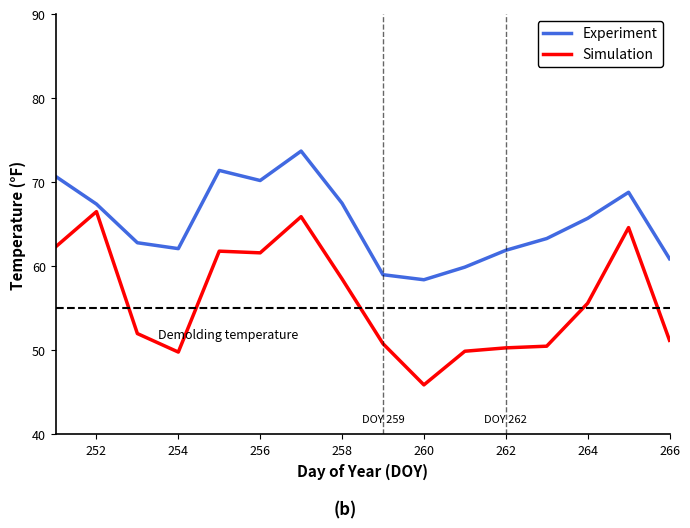

Which series has the largest total across all categories?

Experiment